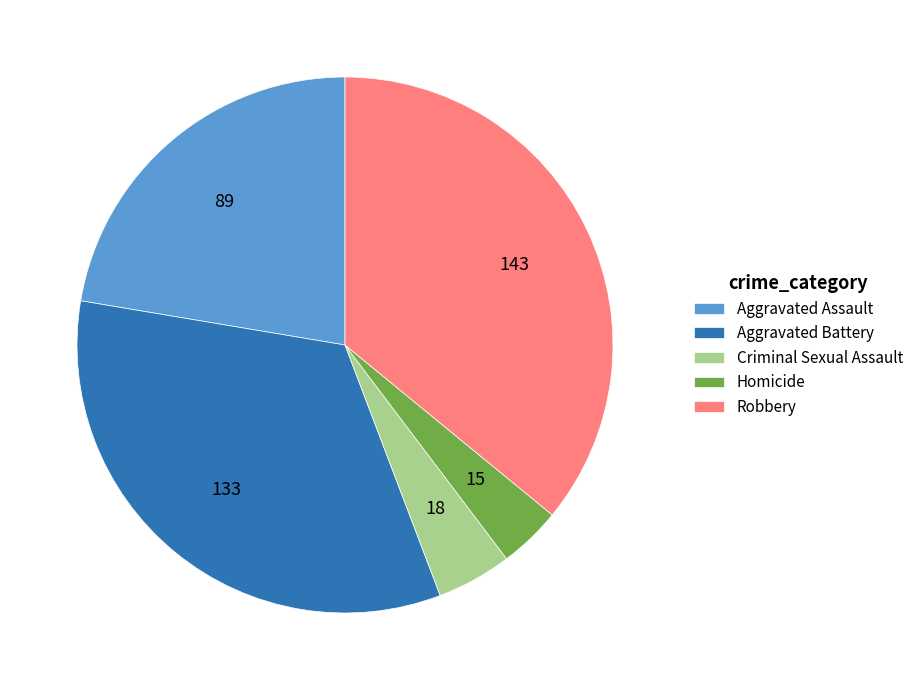

Does any single category account for the majority?

No